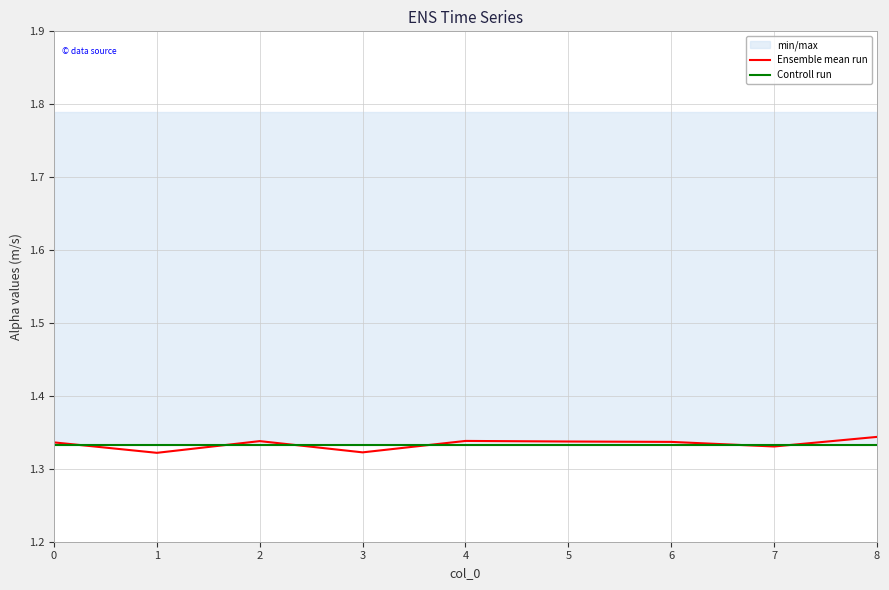

True or false: Controll run has more than 2 points higher than both neighbors.

False